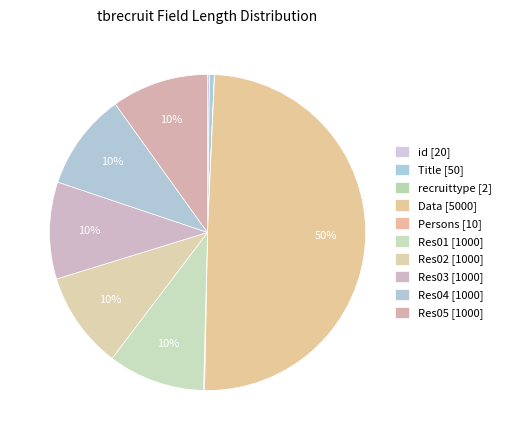

Does any single category account for the majority?

No